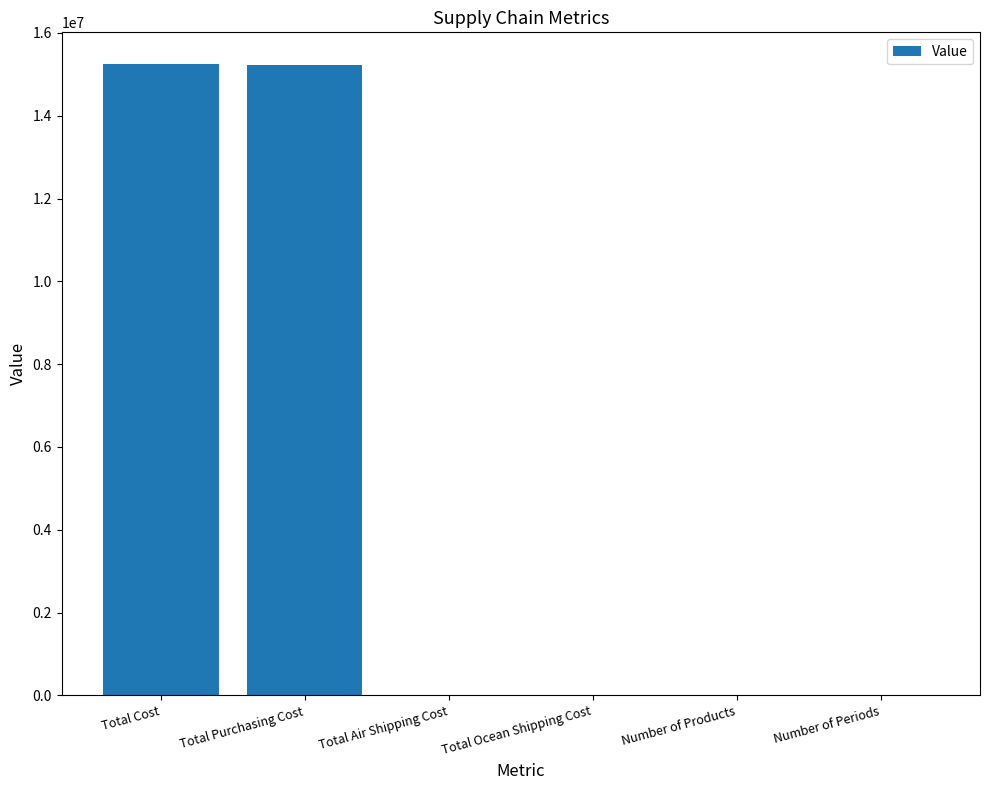

What is the change in value from Total Air Shipping Cost to Total Ocean Shipping Cost?

+12780